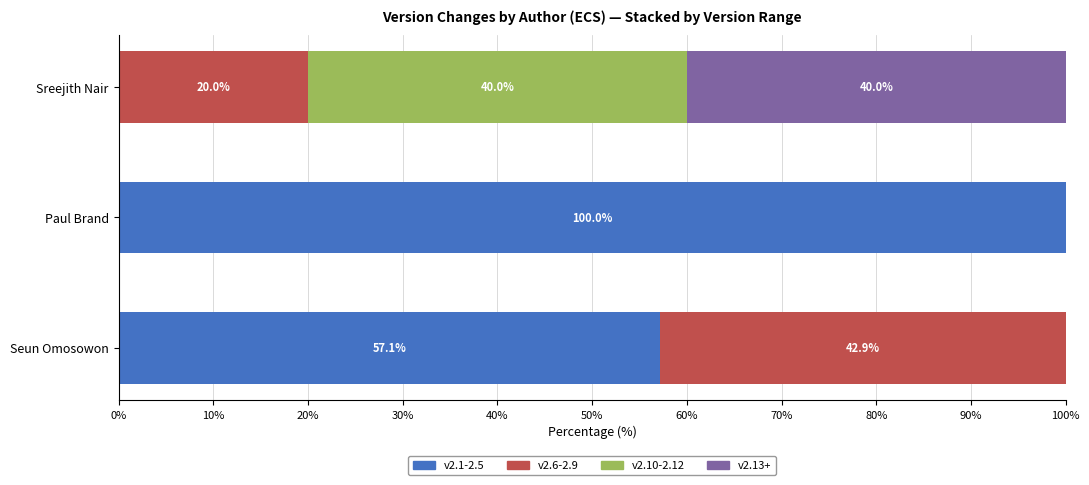

Is it true that v2.1-2.5 equals 78.7 at Seun Omosowon?

False